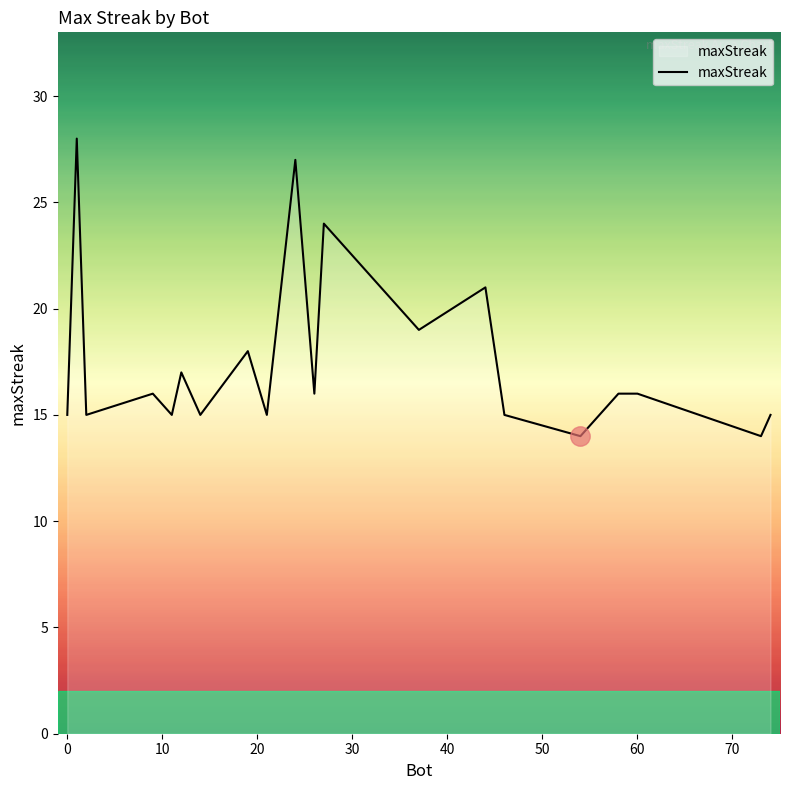

What is the smallest value displayed?

14